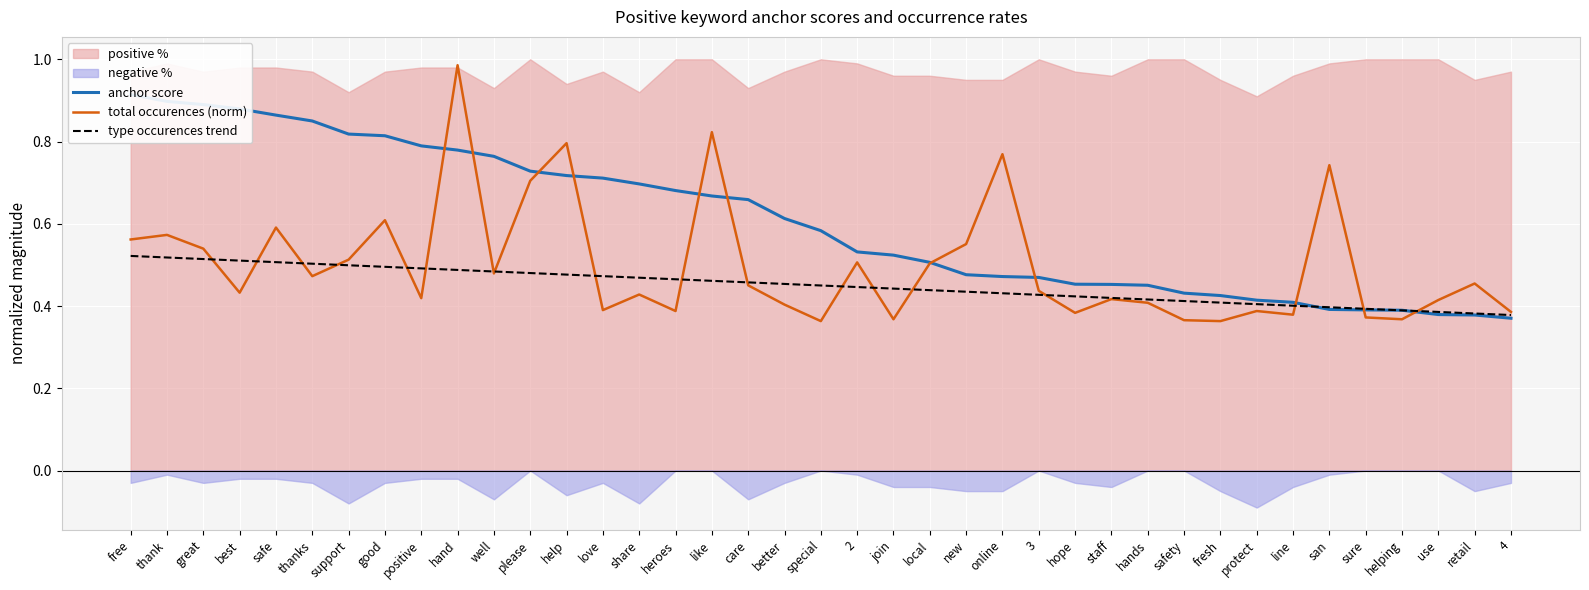

Rank the series by their maximum value, from highest to lowest.

total occurences (norm), anchor score, type occurences trend